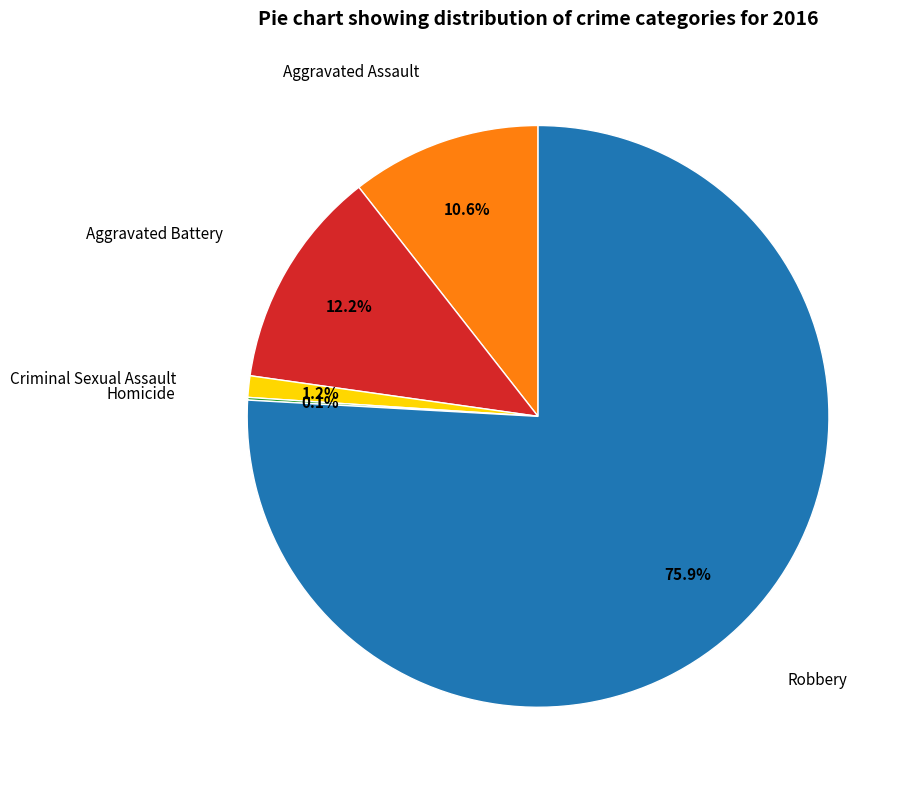

Is there a majority slice in this chart?

Yes